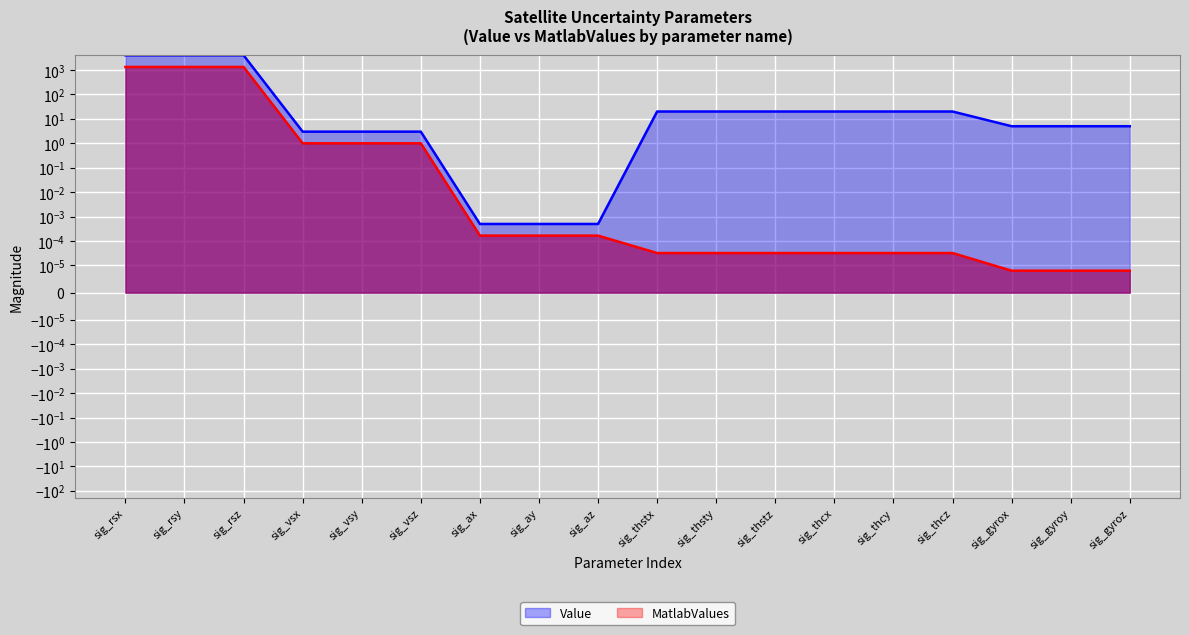

At how many categories does at least one series exceed 3192?

3